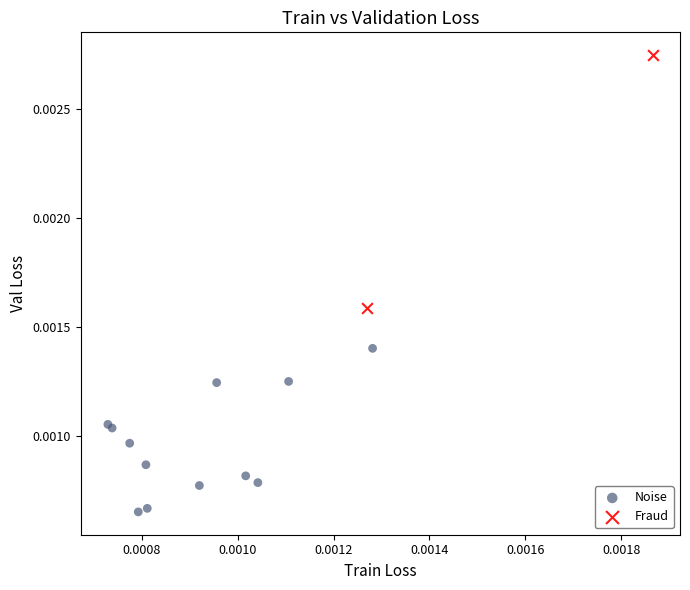

Which series contains the highest Y value?

Fraud